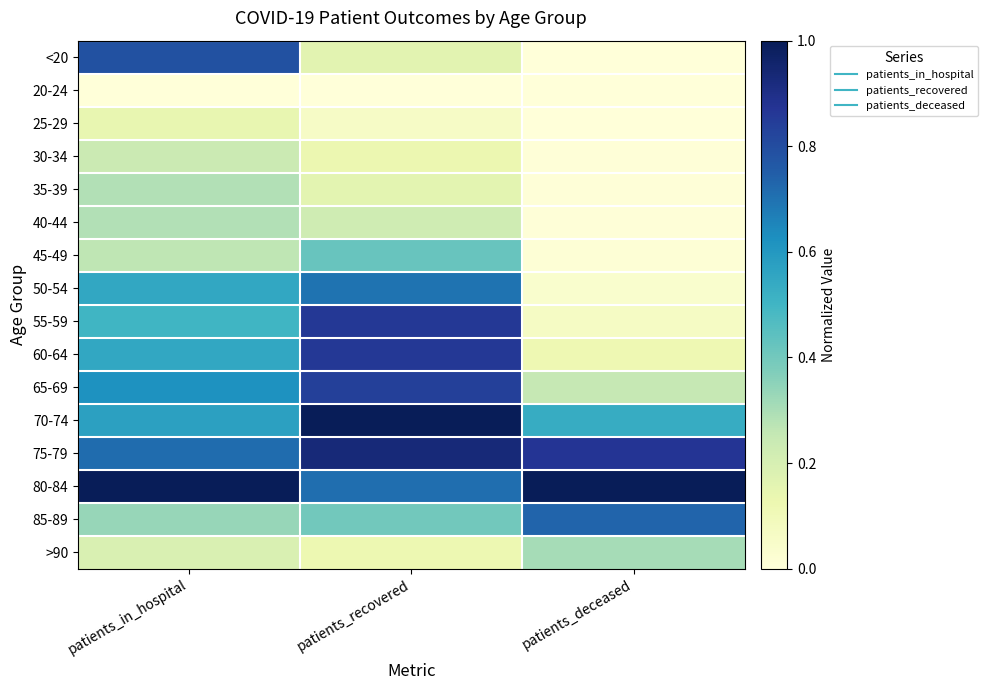

At patients_deceased, list the series in order from smallest to largest.

25-29, 20-24, <20, 35-39, 30-34, 40-44, 45-49, 50-54, 55-59, 60-64, 65-69, >90, 70-74, 85-89, 75-79, 80-84